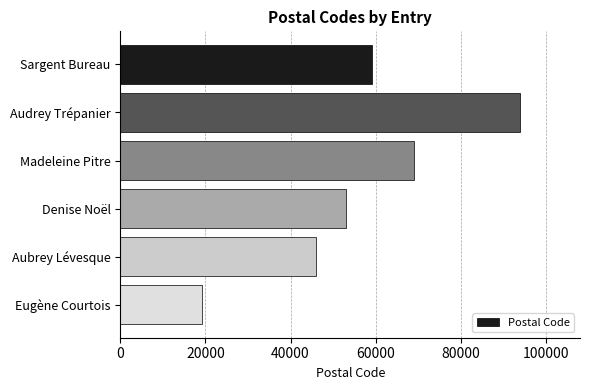

Reading top to bottom, list all the values displayed in this chart.

Sargent Bureau=59220	Audrey Trépanier=94000	Madeleine Pitre=69006	Denise Noël=53000	Aubrey Lévesque=46000	Eugène Courtois=19101